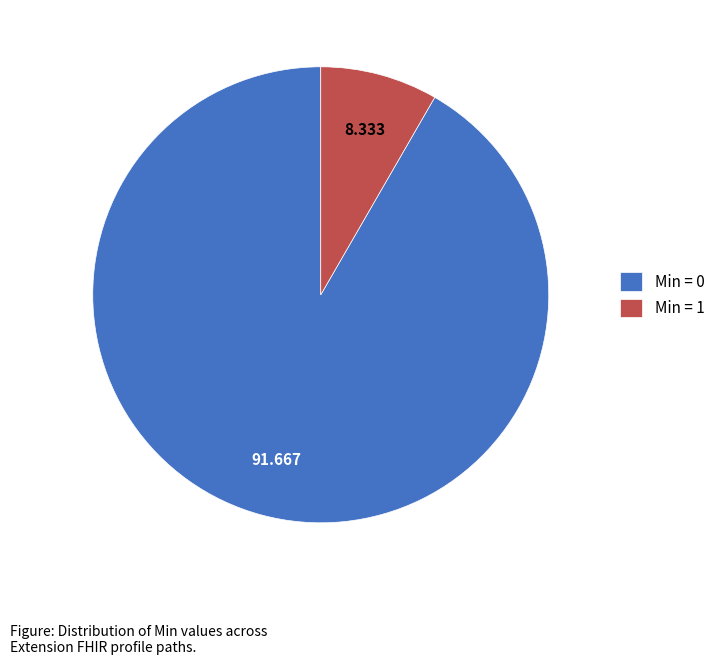

Which category has the smallest portion of the pie?

Min = 1